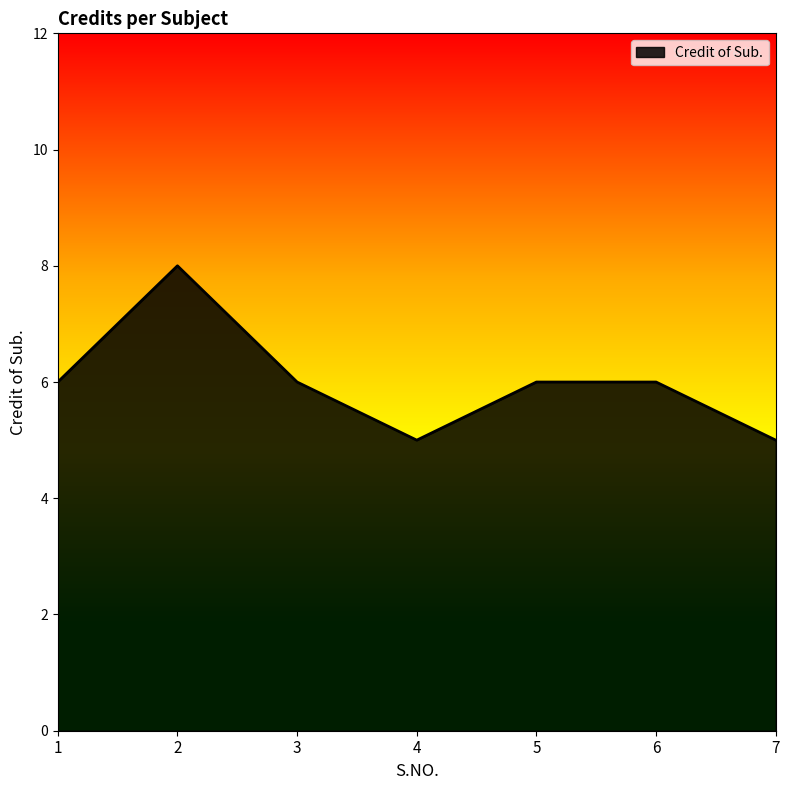

Reading left to right, list all the values displayed in this chart.

6	8	6	5	6	6	5